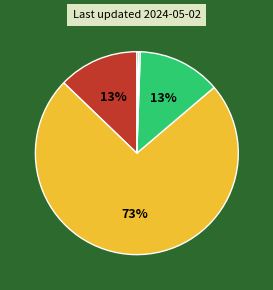

How many slices are in this pie chart?

5